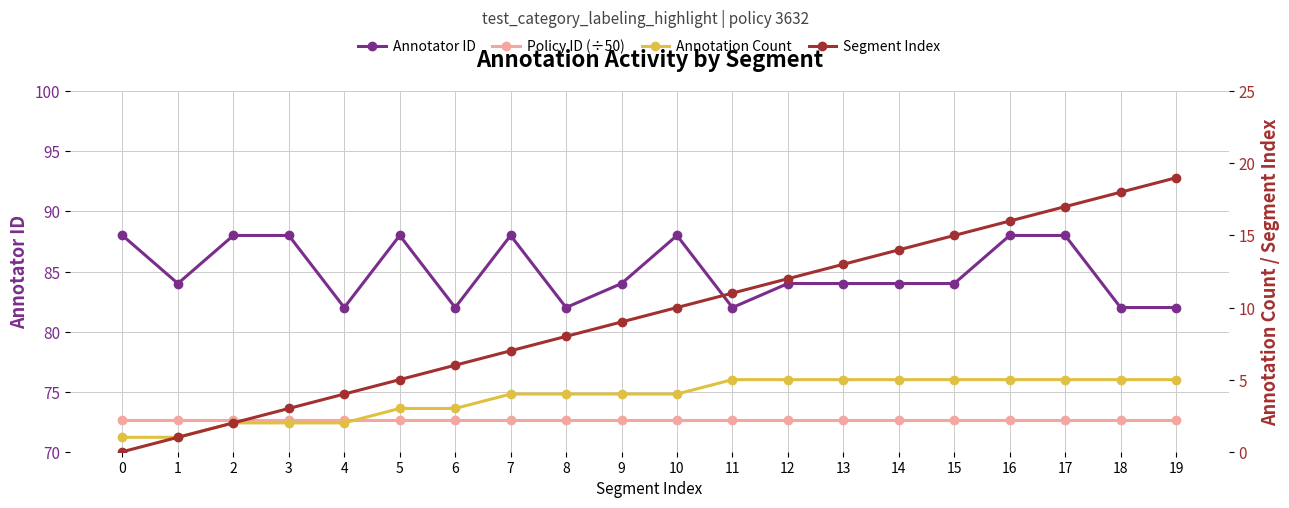

True or false: Annotator ID and Policy ID (÷50) intersect in this chart.

False